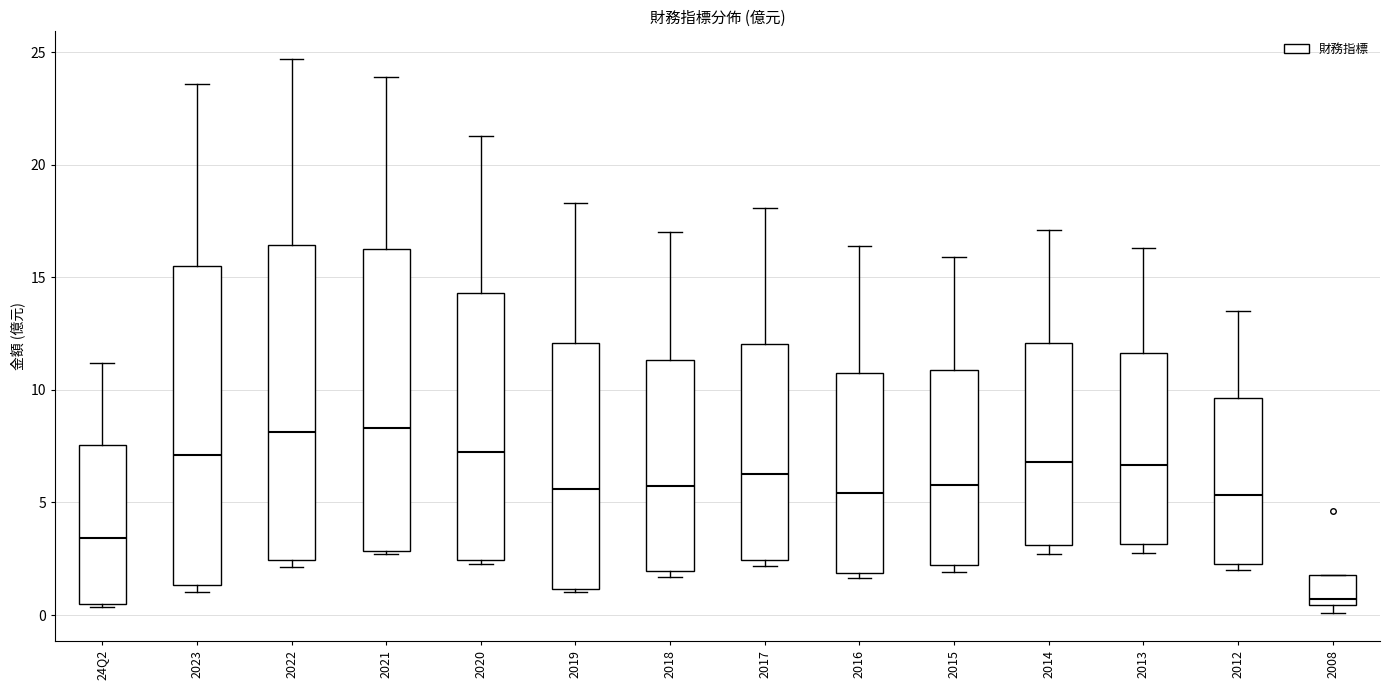

Where does the median line of the box for 24Q2 sit on the y-axis? The values are not printed on the chart, so give them approximately, as read against the axis.

3.5